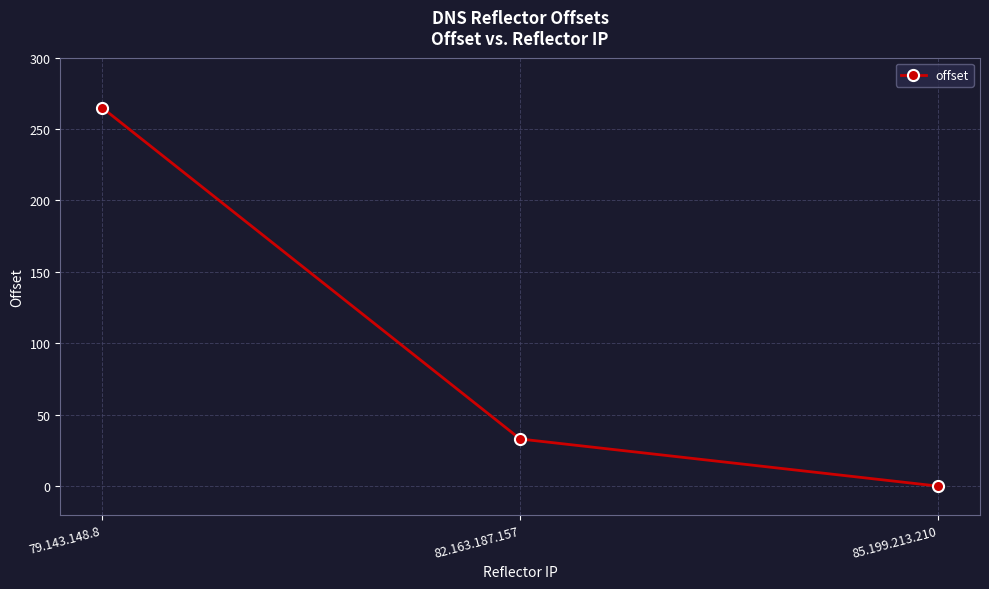

Count the number of data series in this chart.

1